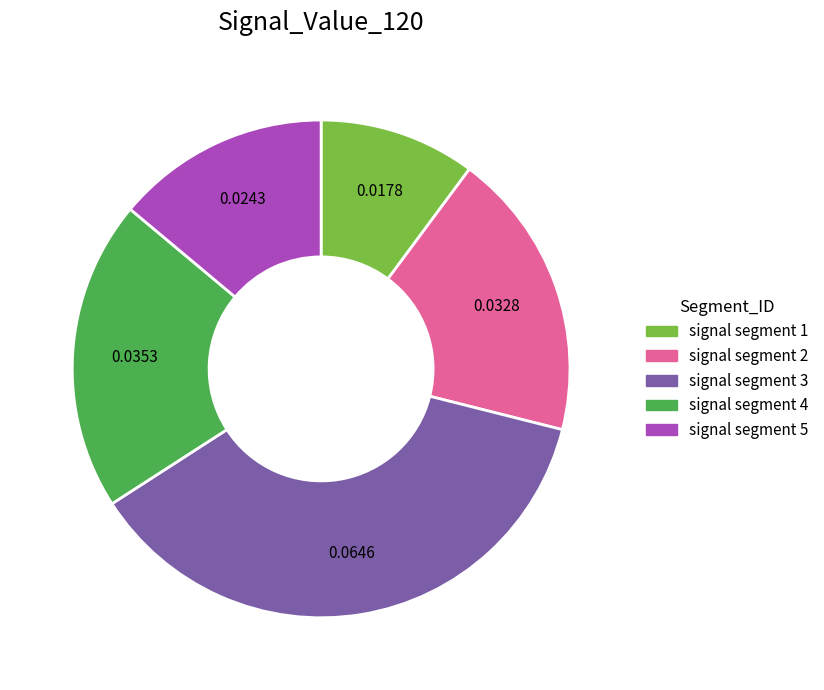

Combined, do signal segment 2 and signal segment 3 account for over 50%?

Yes